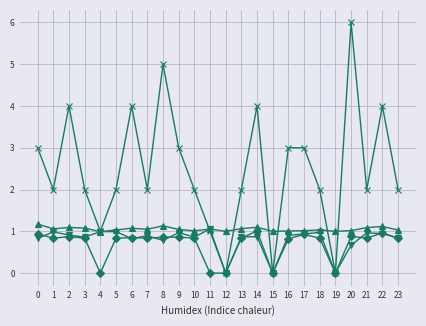

Does the chart display data point markers on the line(s)?

Yes